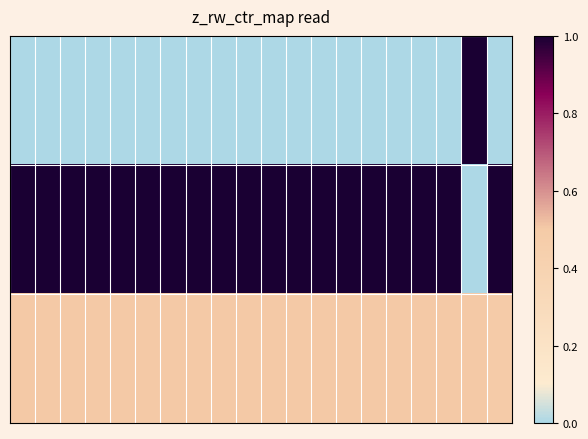

Reading right to left, what are all the values shown in this chart?

row_0: 0.0	1.0	0.0	0.0	0.0	0.0	0.0	0.0	0.0	0.0	0.0	0.0	0.0	0.0	0.0	0.0	0.0	0.0	0.0	0.0
row_1: 1.0	0.0	1.0	1.0	1.0	1.0	1.0	1.0	1.0	1.0	1.0	1.0	1.0	1.0	1.0	1.0	1.0	1.0	1.0	1.0
row_2: 0.5	0.5	0.5	0.5	0.5	0.5	0.5	0.5	0.5	0.5	0.5	0.5	0.5	0.5	0.5	0.5	0.5	0.5	0.5	0.5